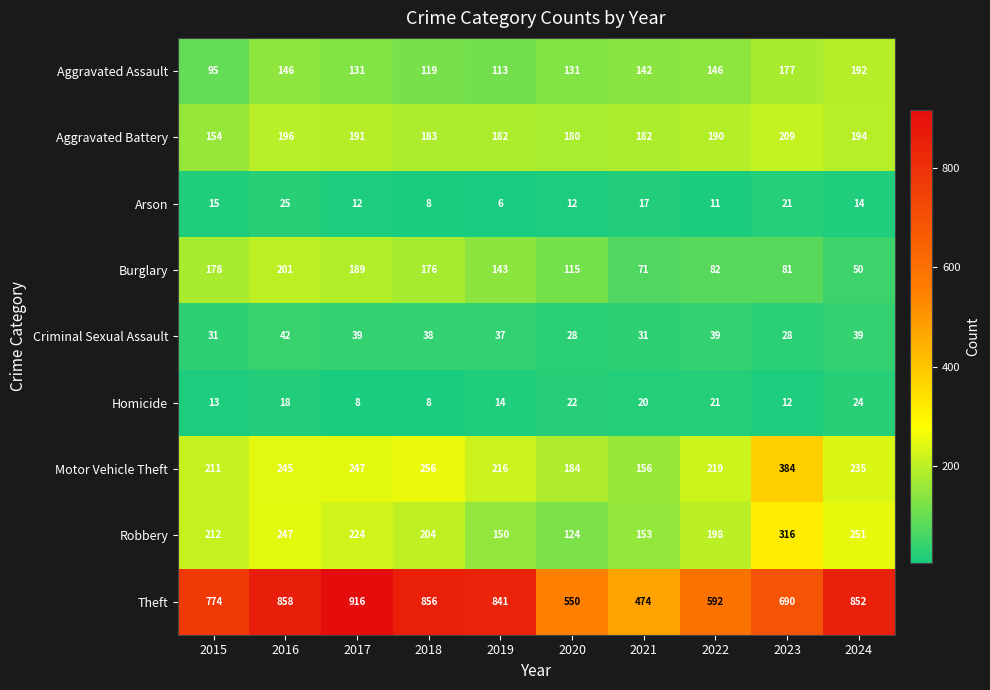

List the series in order of their peak value, lowest first.

Homicide, Arson, Criminal Sexual Assault, Aggravated Assault, Burglary, Aggravated Battery, Robbery, Motor Vehicle Theft, Theft